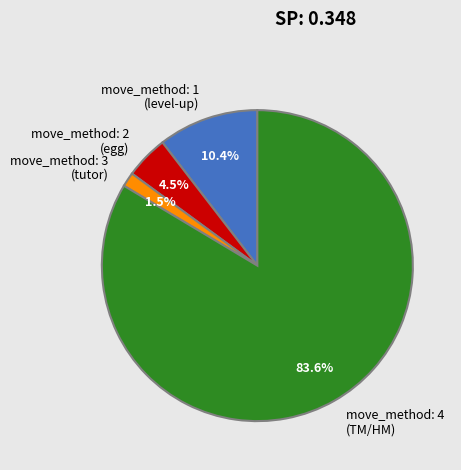

Rank the categories by value from highest to lowest.

move_method: 4 (TM/HM), move_method: 1 (level-up), move_method: 2 (egg), move_method: 3 (tutor)